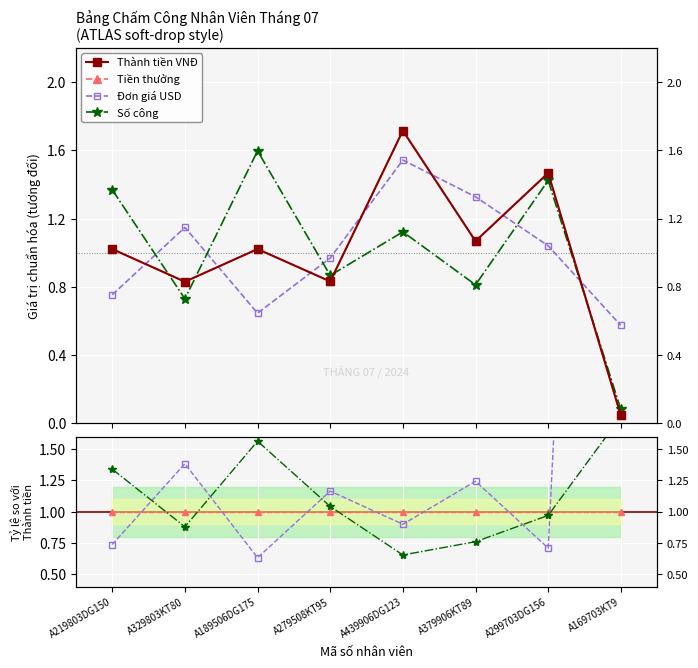

What is the sum of the Đơn giá USD values at A439906DG123 and A279508KT95?

2.5